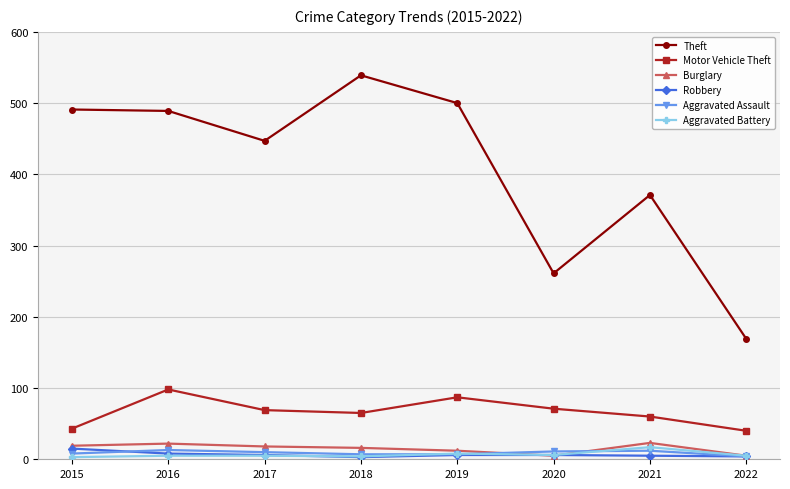

What are all the series names shown in the legend?

Theft, Motor Vehicle Theft, Burglary, Robbery, Aggravated Assault, Aggravated Battery